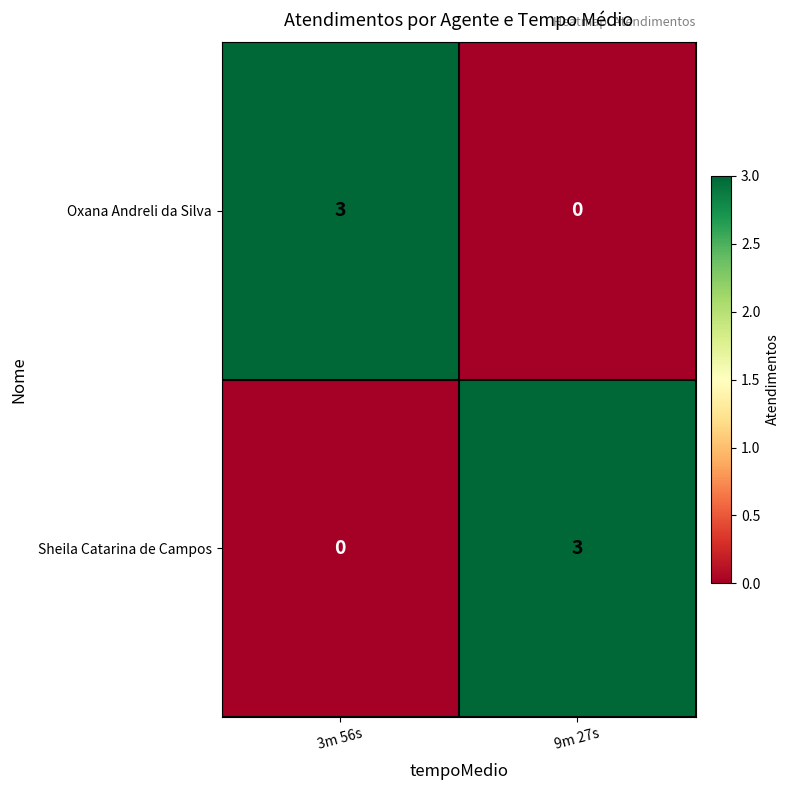

What is the difference between the highest and lowest values at 3m 56s?

3